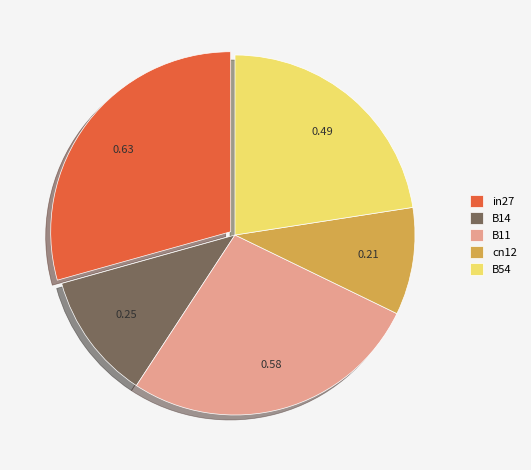

Which slice is the largest?

in27